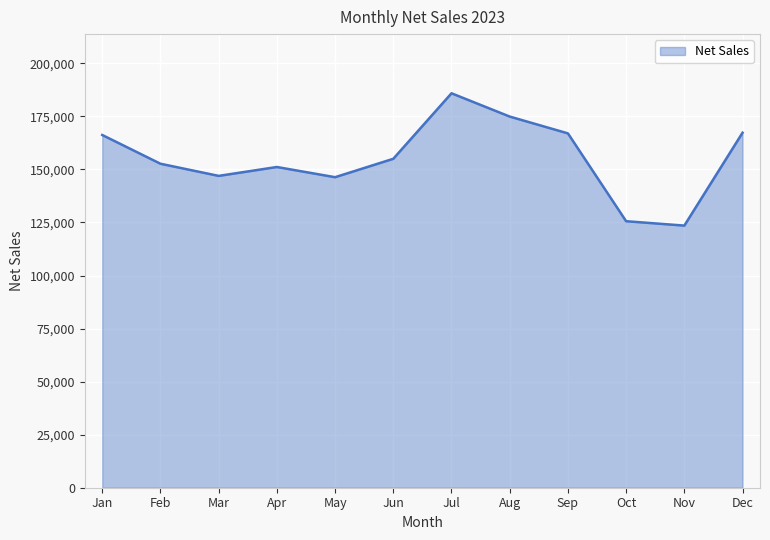

What is the change in value from Sep to Nov?

-43458